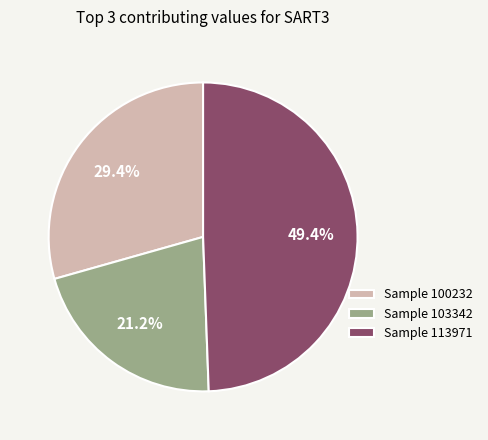

How much of the chart is everything except Sample 103342?

78.8%